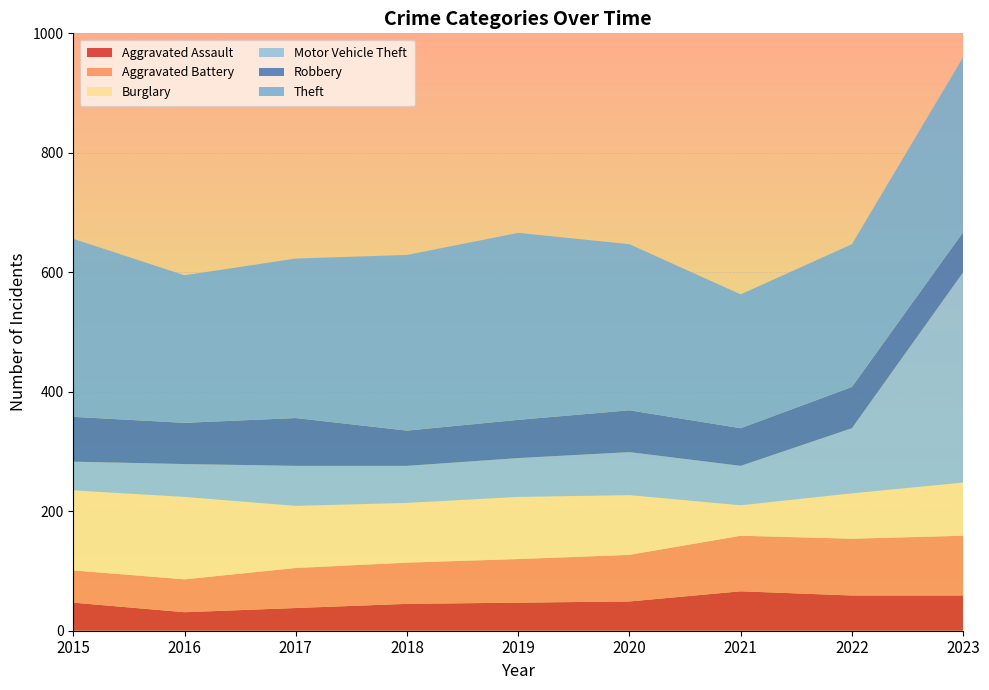

Reading right to left, what are all the values shown in this chart?

Aggravated Assault: 59	59	66	49	47	45	38	31	47
Aggravated Battery: 100	95	93	78	73	69	67	55	54
Burglary: 89	76	51	100	104	100	104	138	134
Motor Vehicle Theft: 352	109	66	72	65	62	67	55	48
Robbery: 67	69	63	70	64	59	80	69	75
Theft: 293	239	224	278	313	294	267	247	298